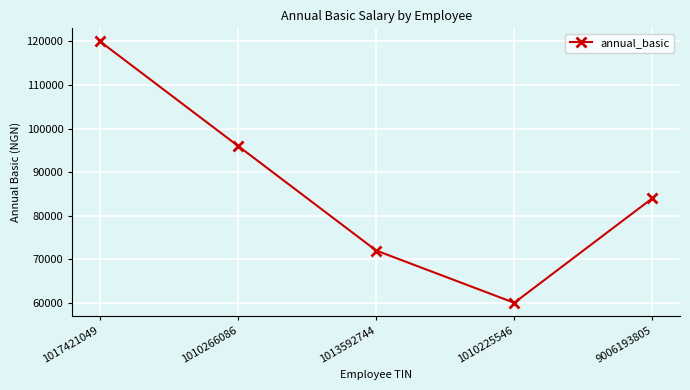

How many values are between 72000 and 96000?

3